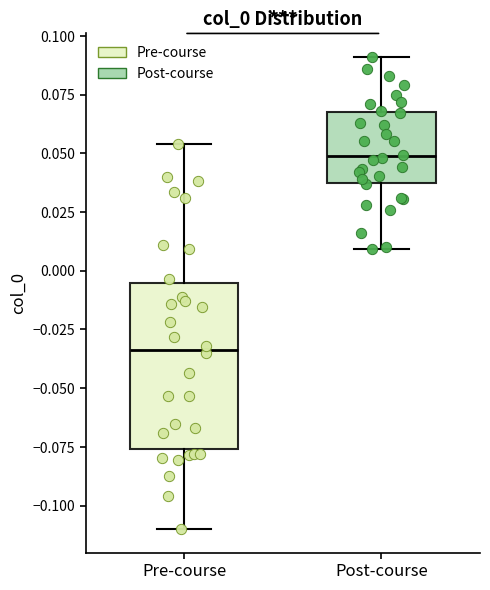

Where is the upper edge of the box for Pre-course on the y-axis? The values are not printed on the chart, so give them approximately, as read against the axis.

-0.005